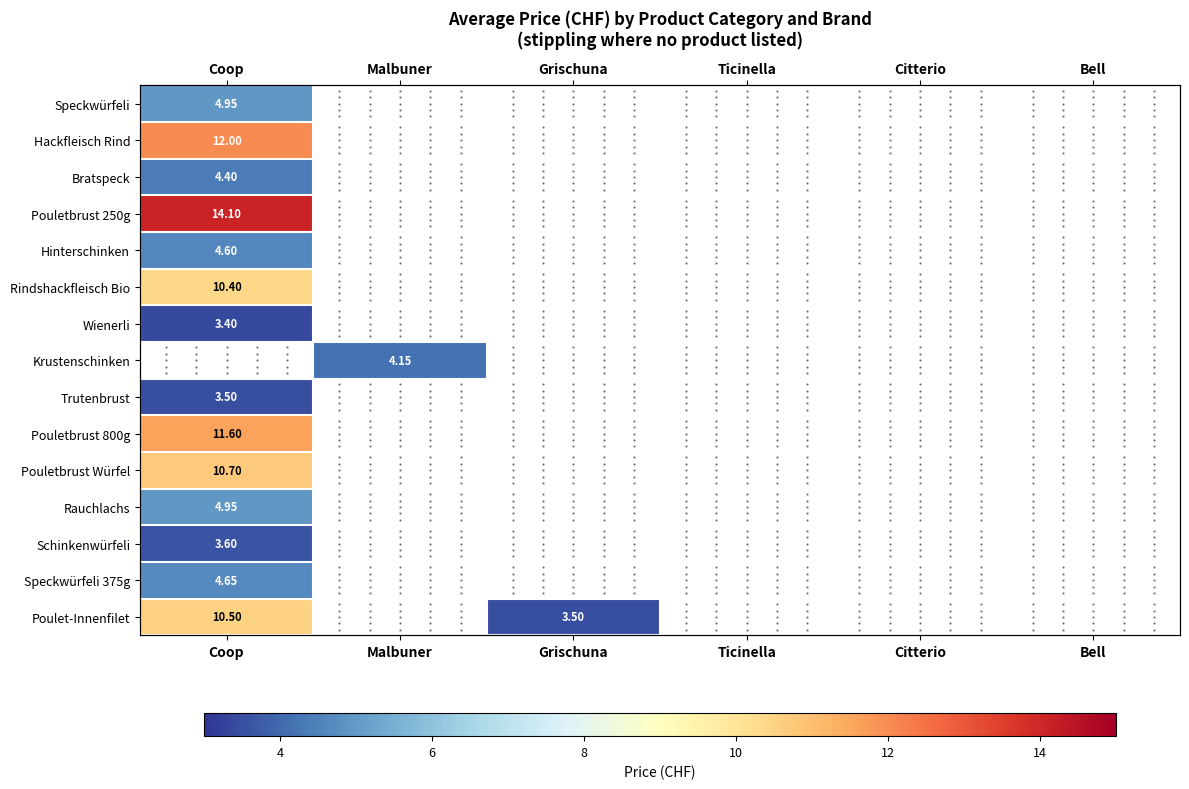

List the labels in order of Hinterschinken value, largest first.

Coop, Malbuner, Grischuna, Ticinella, Citterio, Bell